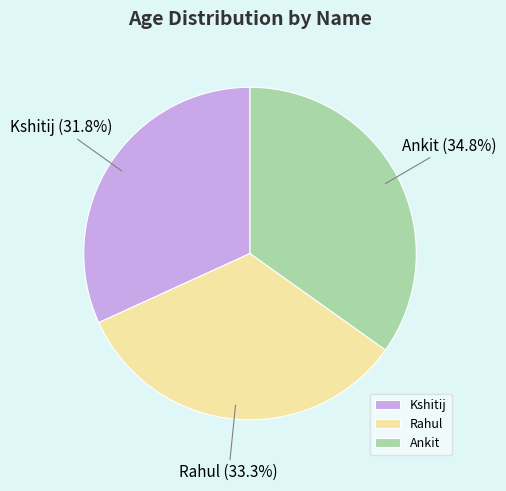

Is there any slice that represents more than half of the pie?

No